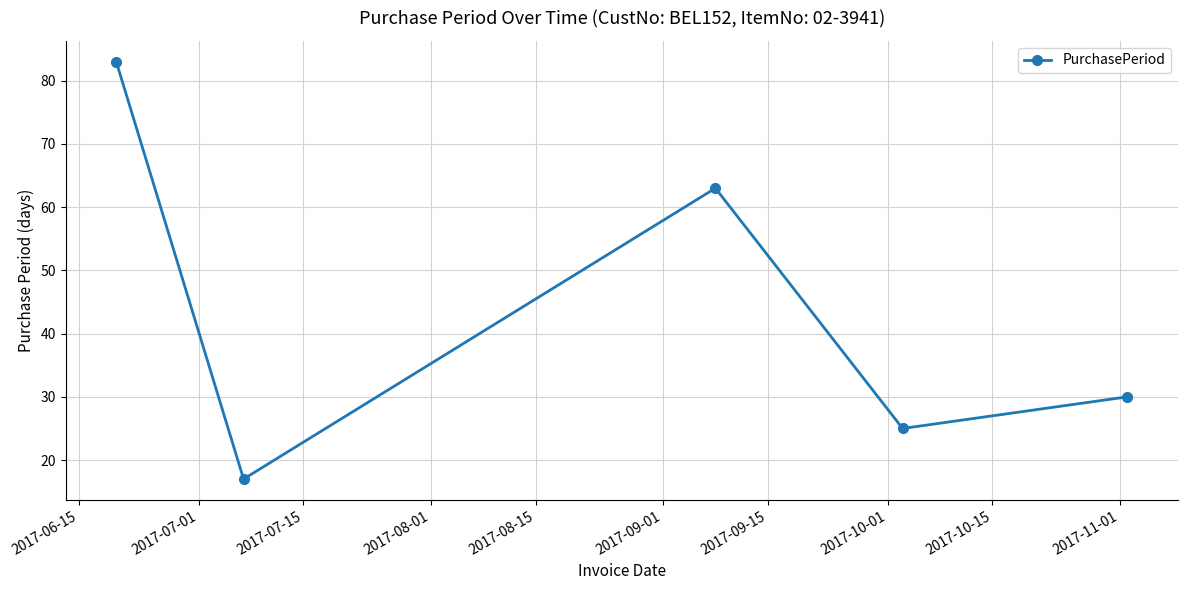

What is the smallest value displayed?

17